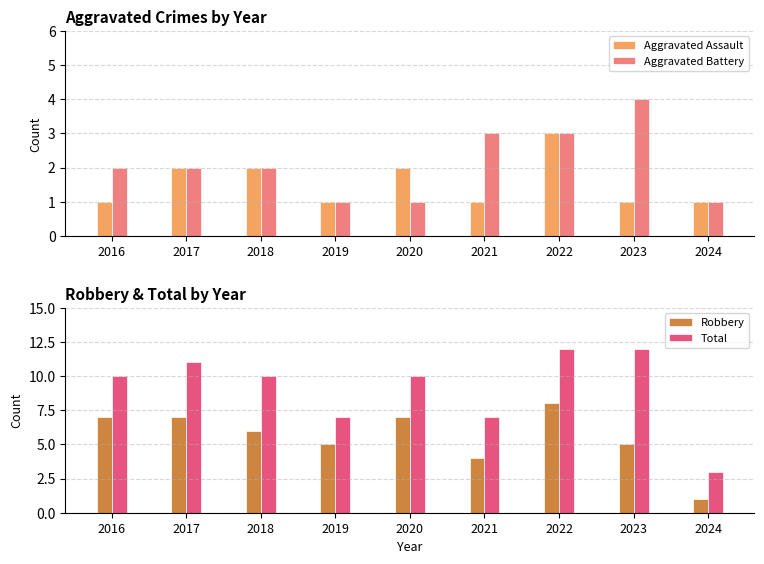

What is the sum of the Robbery values at 2019 and 2020?

12